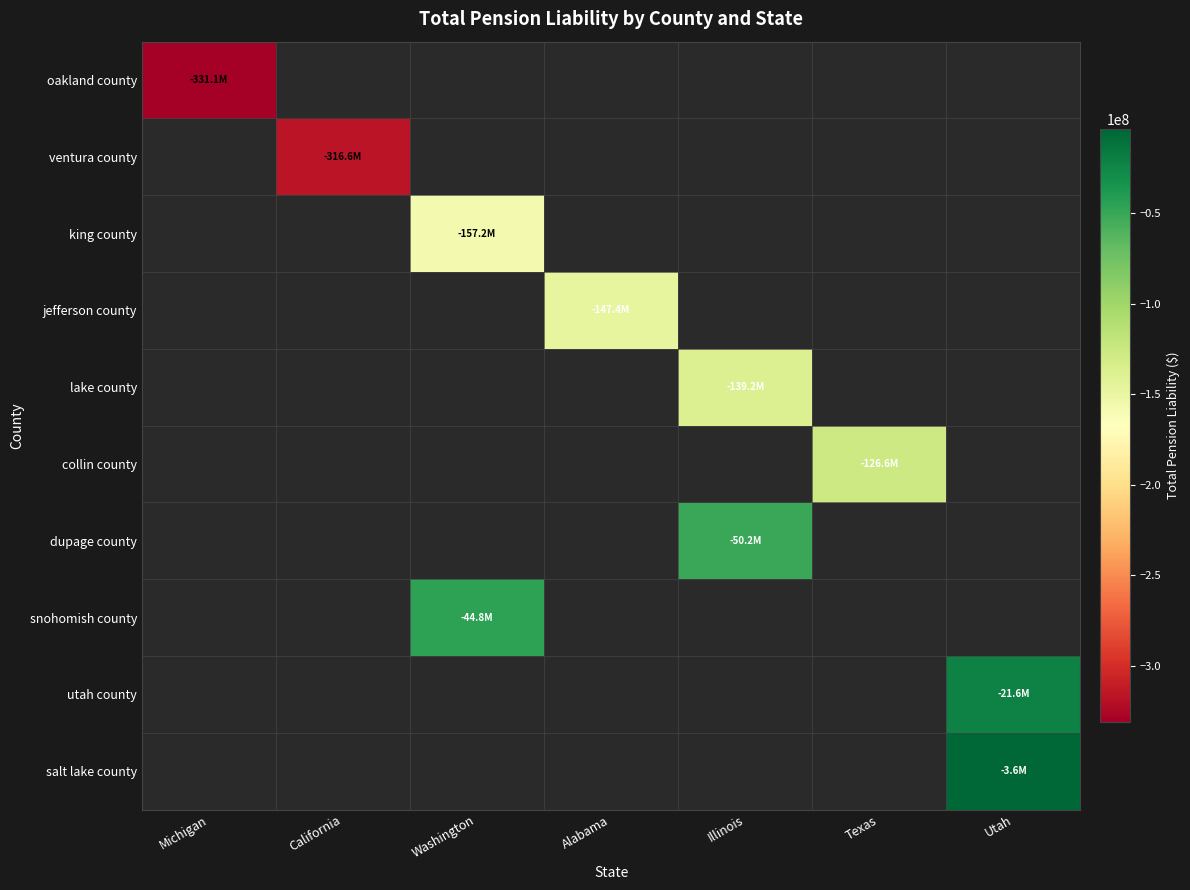

List the labels in order of collin county value, largest first.

Michigan, California, Washington, Alabama, Illinois, Texas, Utah